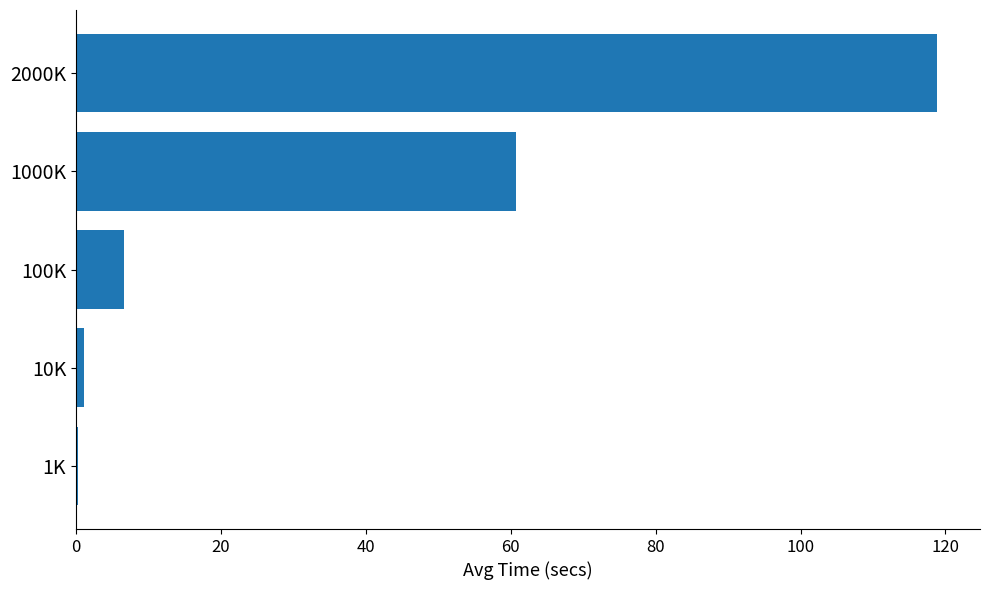

What is the ratio of the value at 2000K to the value at 1000K?

2.0